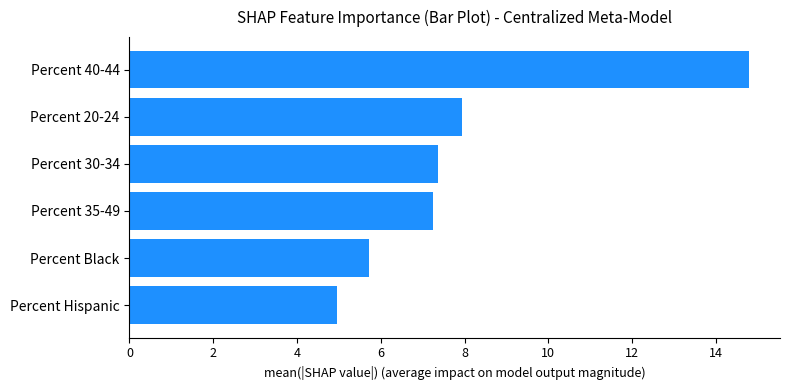

The value at Percent 35-49 is 7.2. True or false?

True